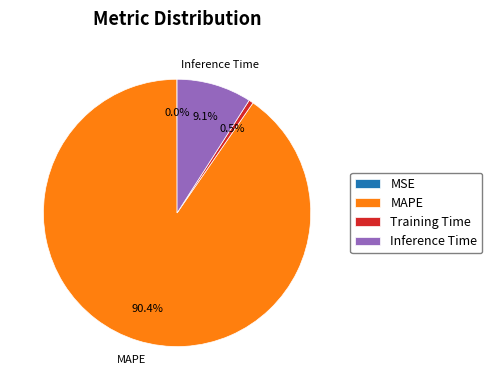

Which category has the biggest portion of the pie?

MAPE